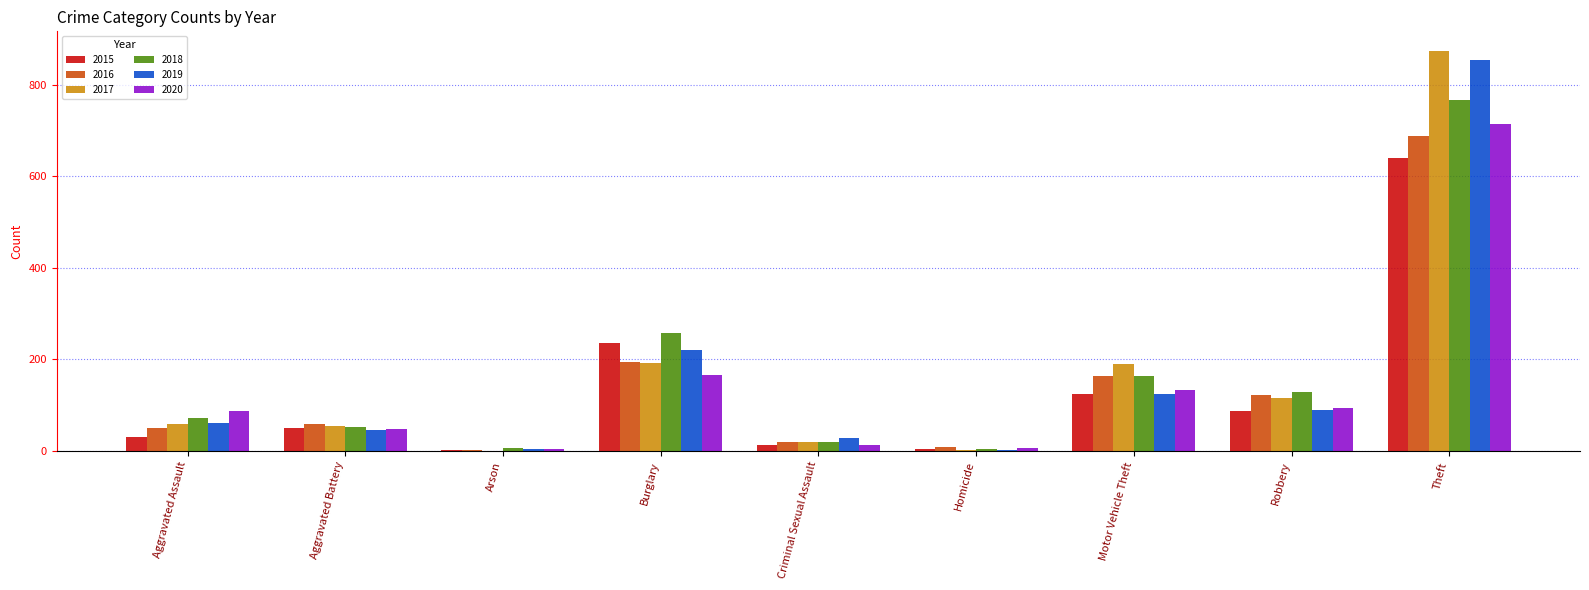

What is the highest value of the 2020 series?

714